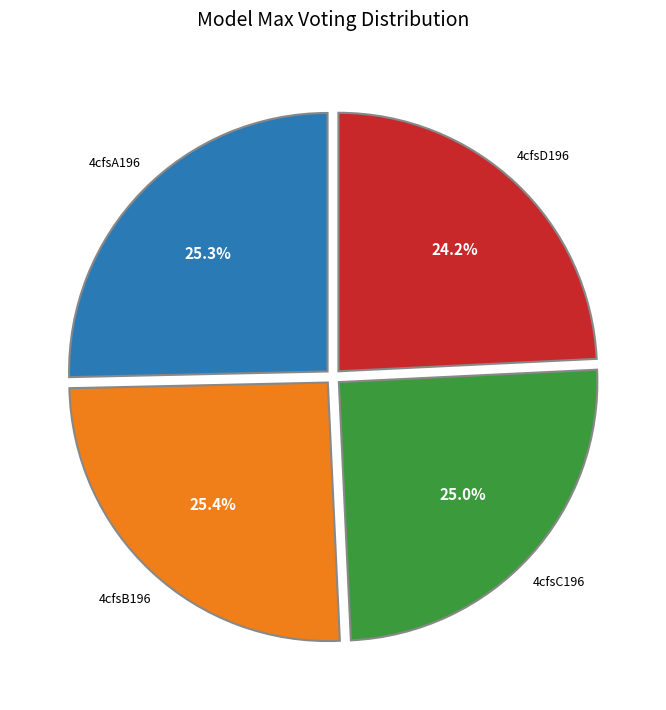

To the nearest percent, what is the difference between the largest and smallest slice percentages?

1%